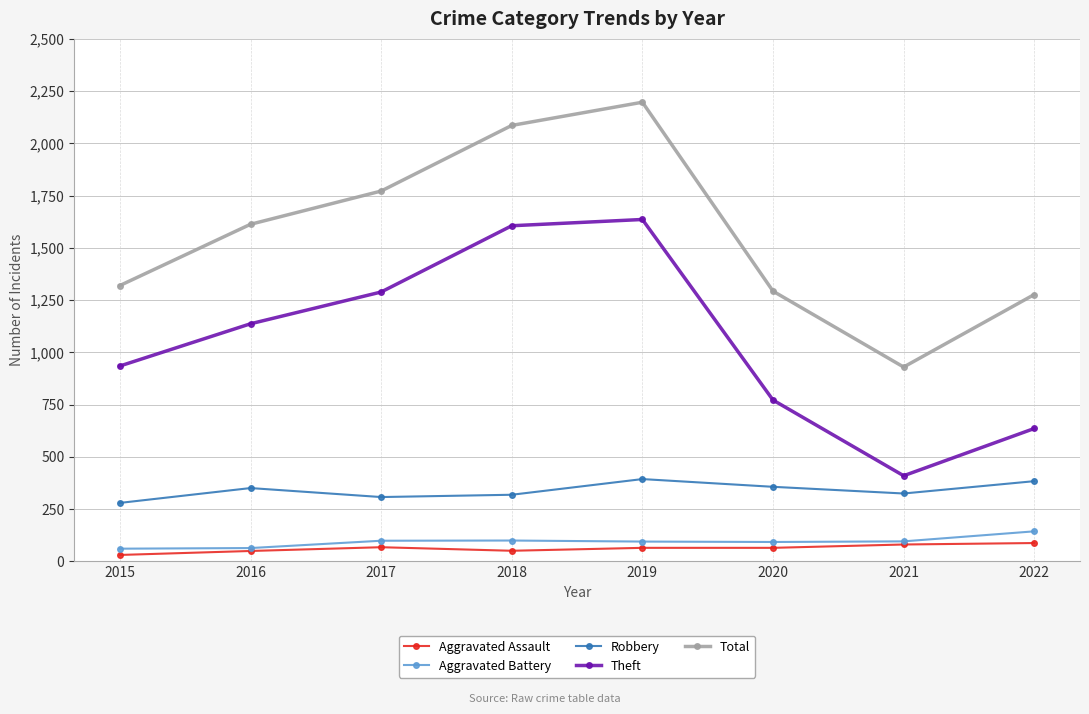

List the series in order of their peak value, highest first.

Total, Theft, Robbery, Aggravated Battery, Aggravated Assault